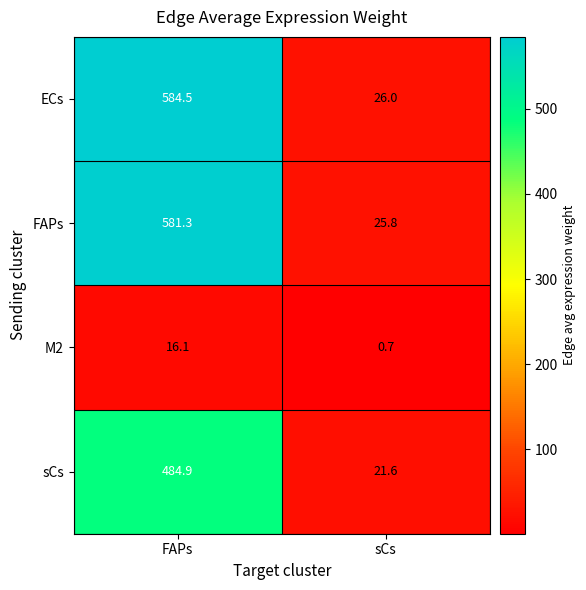

Where does the ECs series first go above 584?

FAPs